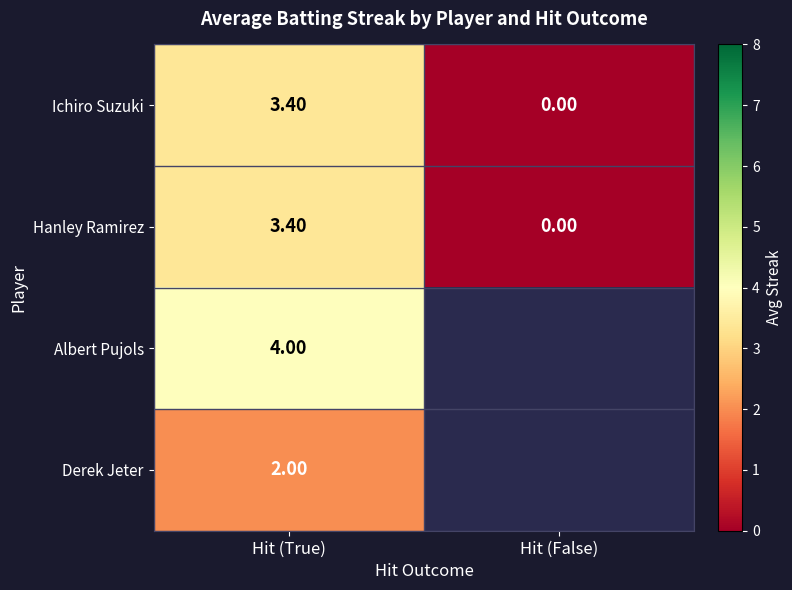

What is the greatest value displayed?

4.0